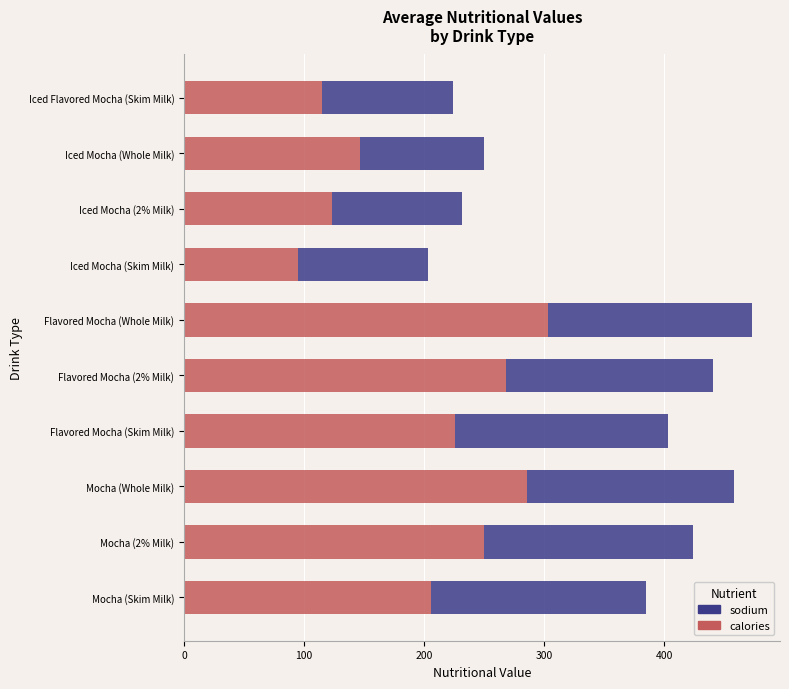

True or false: calories has a value of 334 at Mocha (Skim Milk).

False